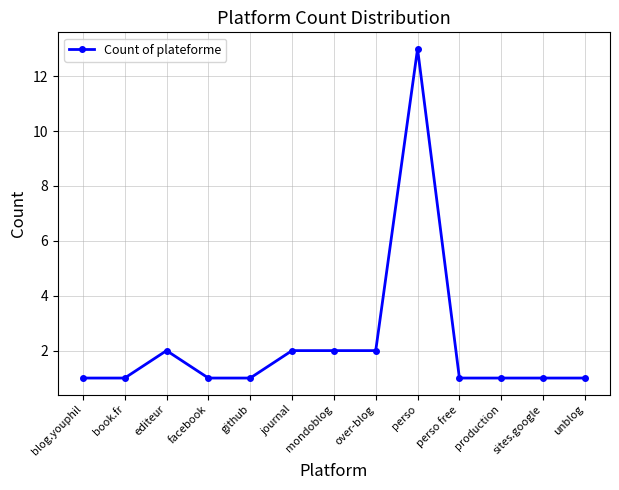

What position from the left is book.fr?

2